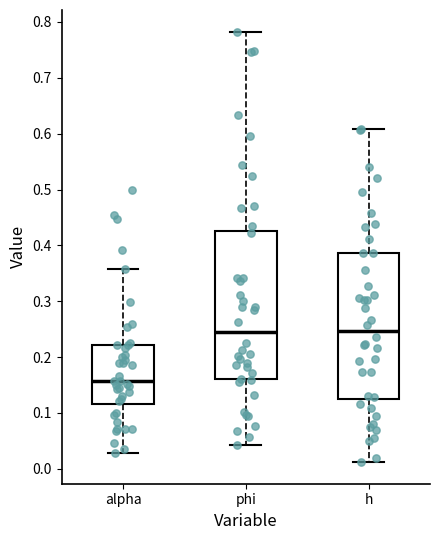

Which box's median line is the lowest?

alpha